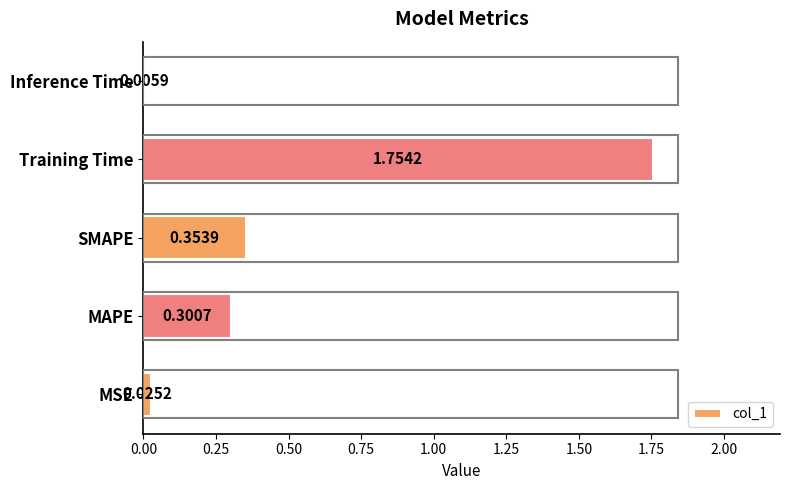

Which category has the highest value across all series?

Training Time